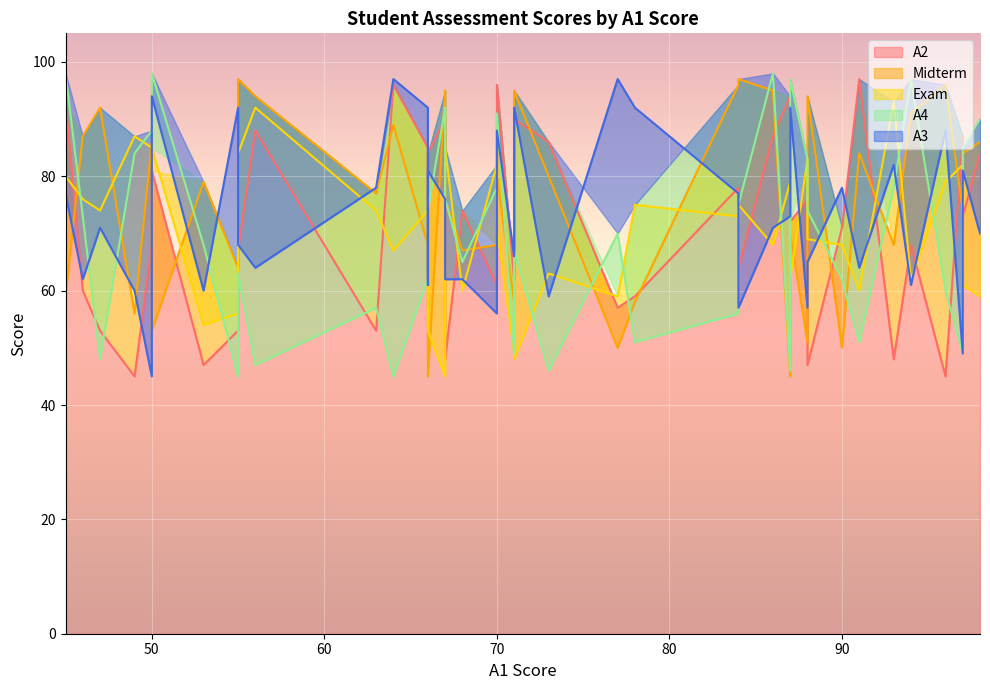

What is the minimum value for A3?

45